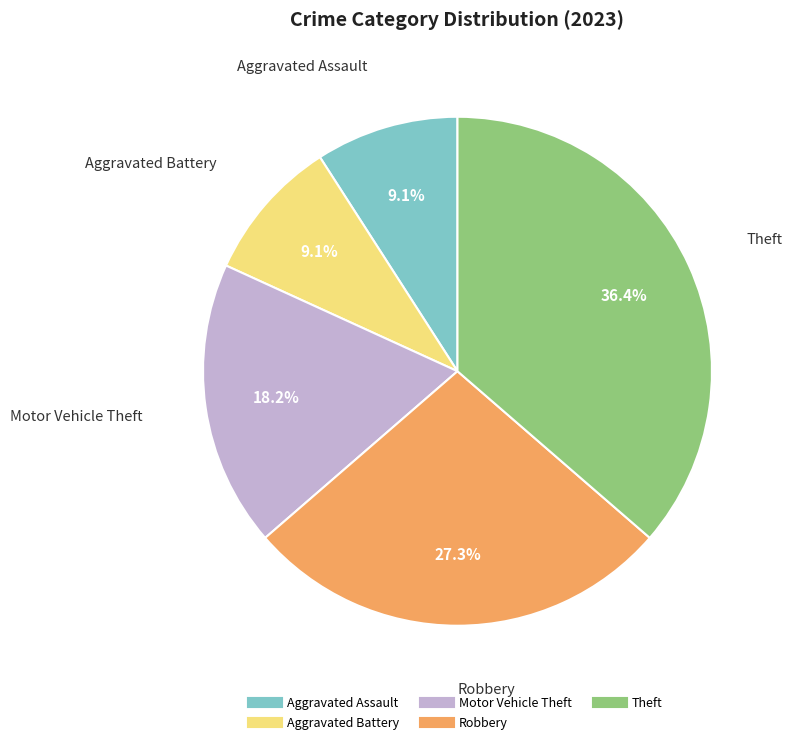

To the nearest percent, what percentage of the pie is Motor Vehicle Theft?

18%